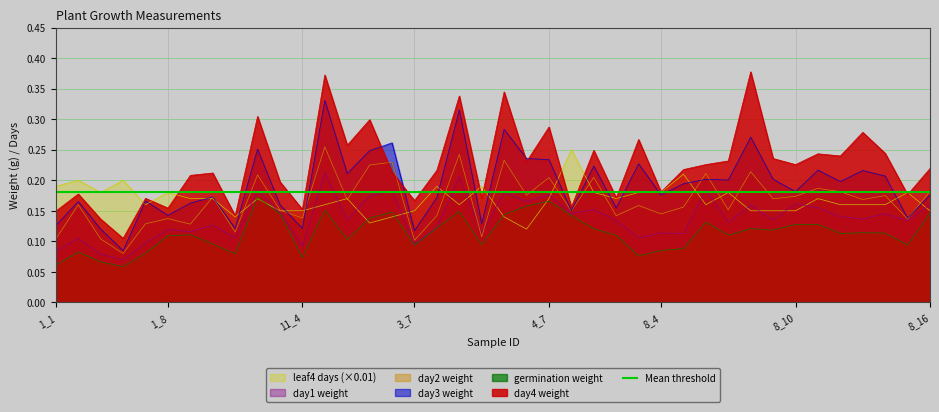

True or false: germination weight and day4 weight cross at least once.

False